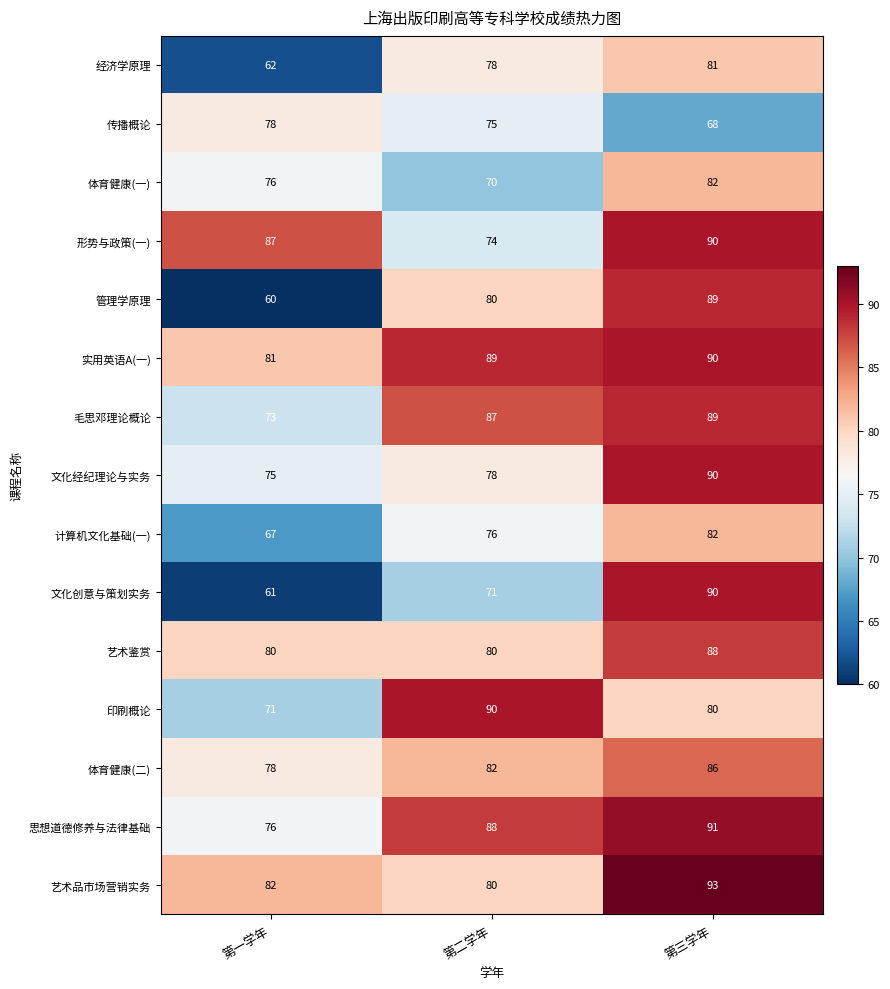

What is the spread (max minus min) of values at 第一学年?

27